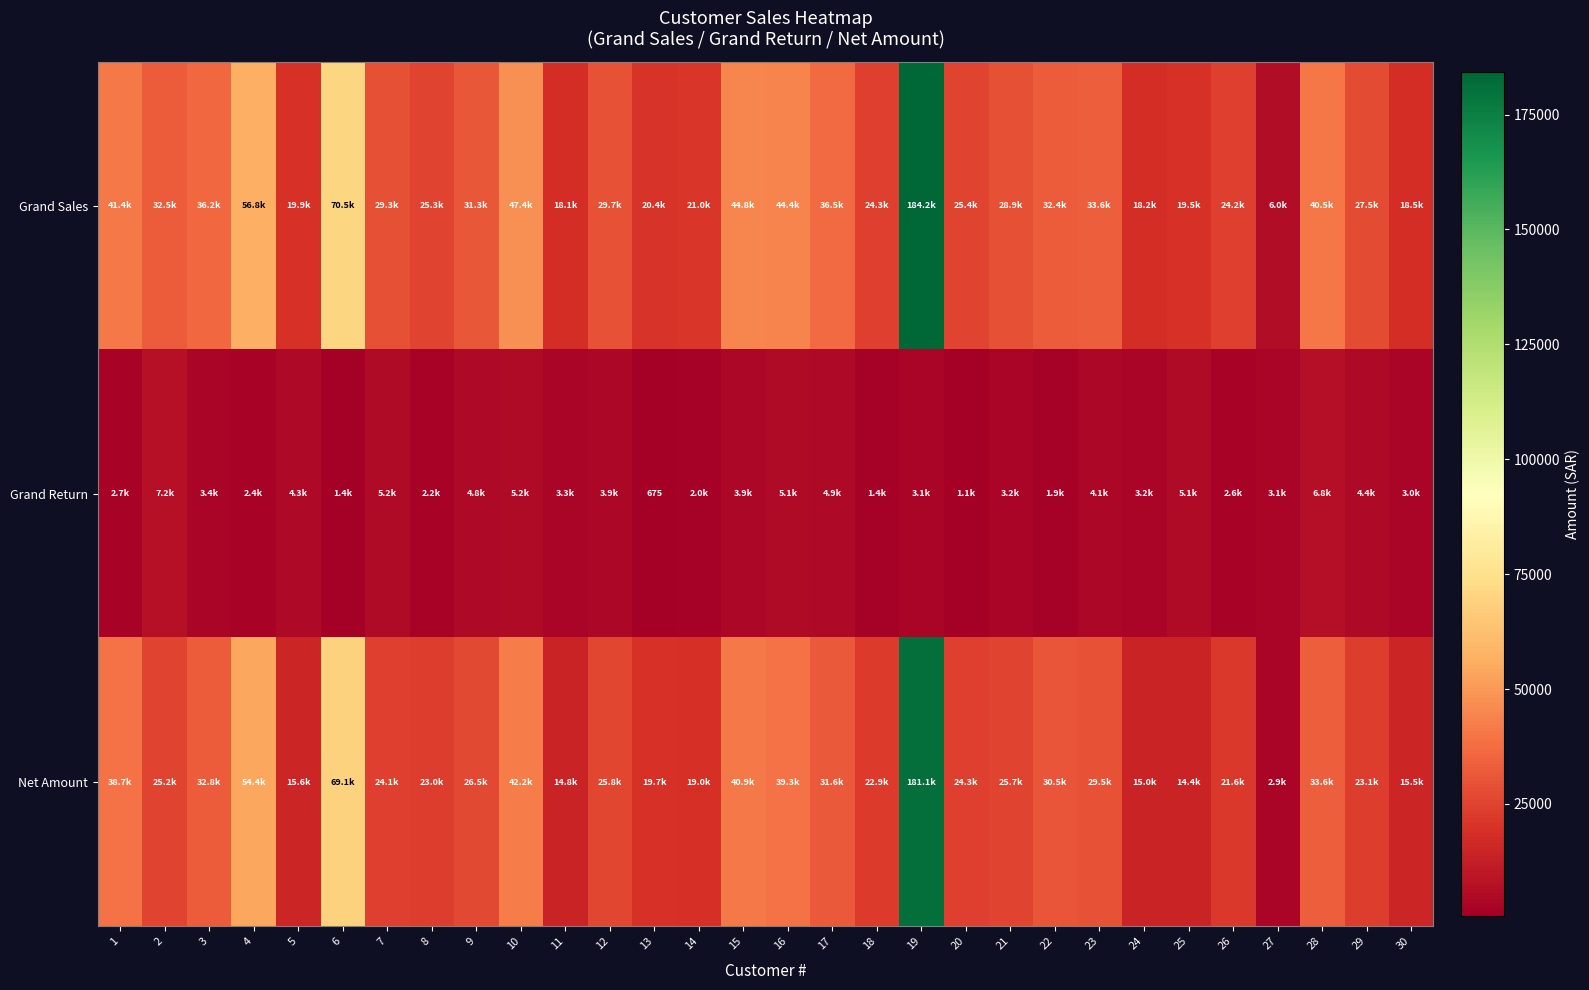

List the series in order of their peak value, highest first.

Grand Sales, Net Amount, Grand Return